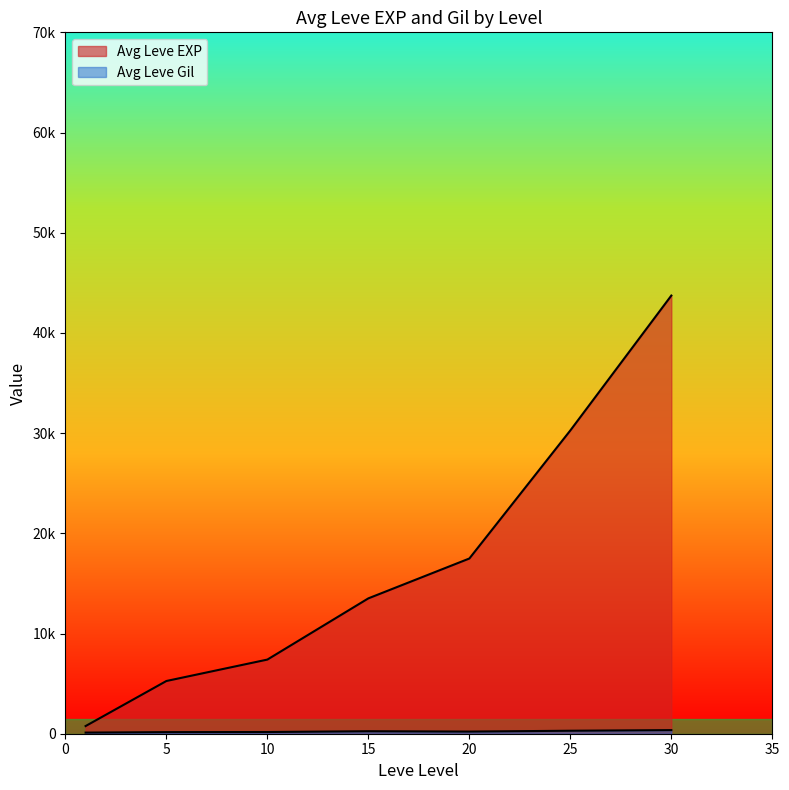

What is the label of the 18th point from the left?

30